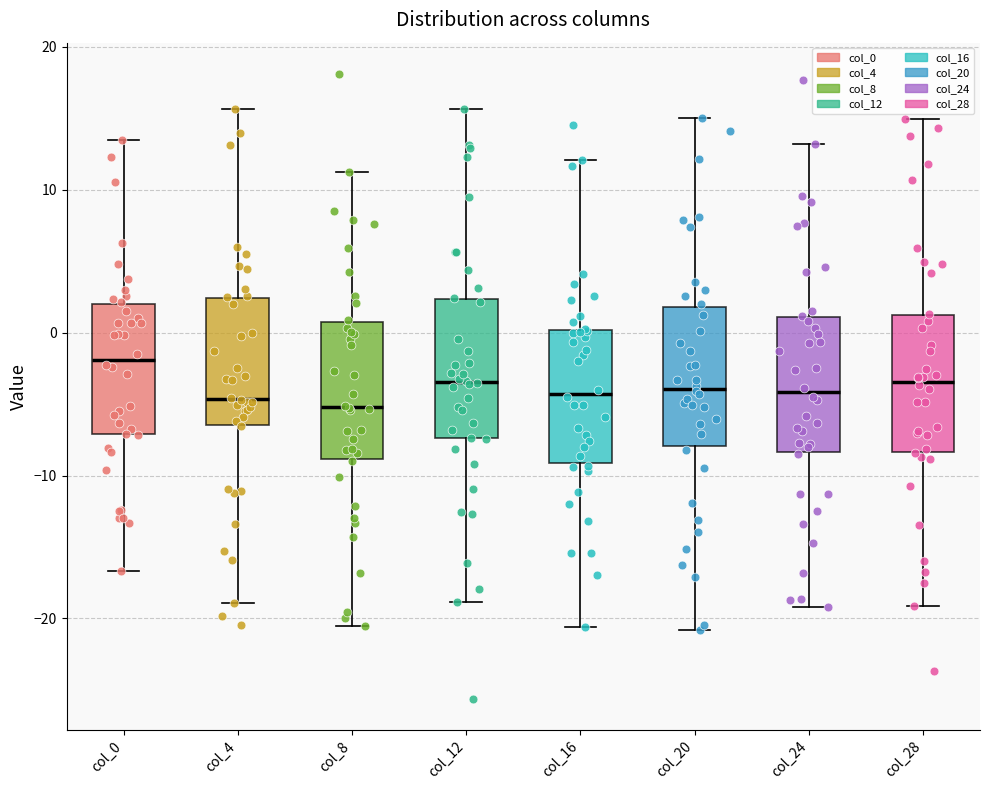

Where is the lower edge of the box for col_8 on the y-axis? The values are not printed on the chart, so give them approximately, as read against the axis.

-9